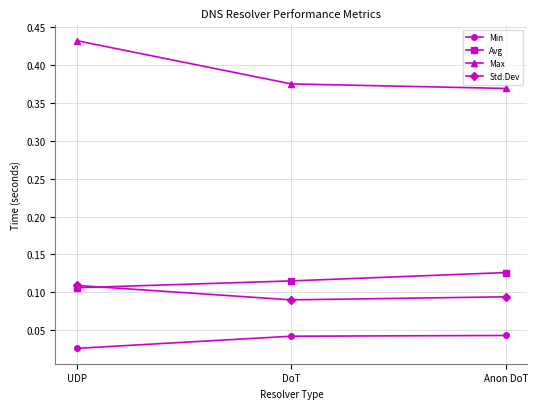

At which label does Avg reach its minimum?

UDP